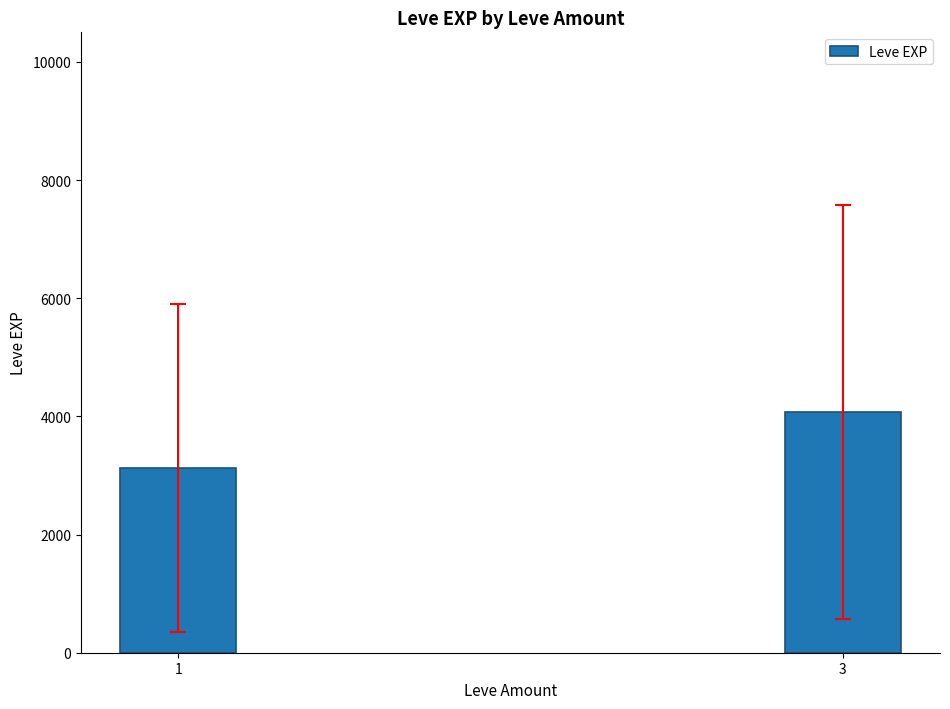

What is the value of the 1st bar from the left?

3128.2